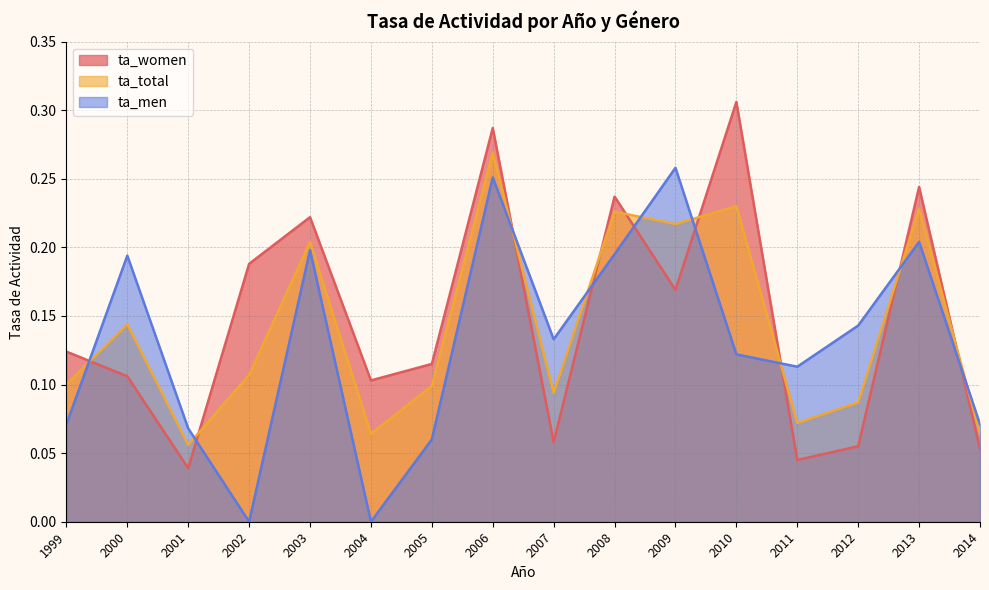

Does the chart have visible grid lines?

Yes